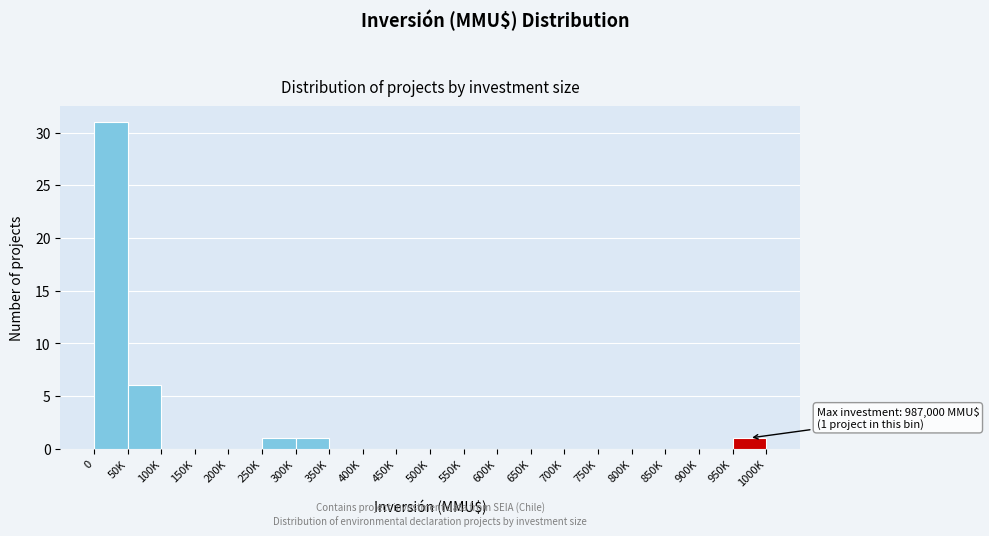

Reading right to left, list all the values displayed in this chart.

950K=1	900K=0	850K=0	800K=0	750K=0	700K=0	650K=0	600K=0	550K=0	500K=0	450K=0	400K=0	350K=0	300K=1	250K=1	200K=0	150K=0	100K=0	50K=6	0=31